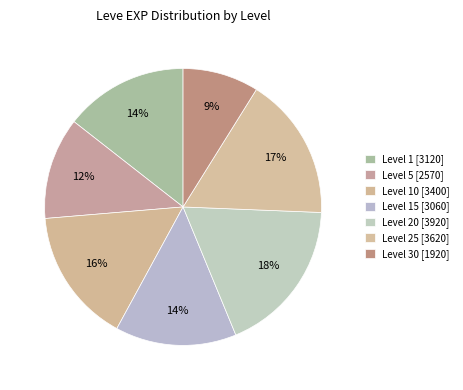

To the nearest percent, what is the average slice percentage?

14%